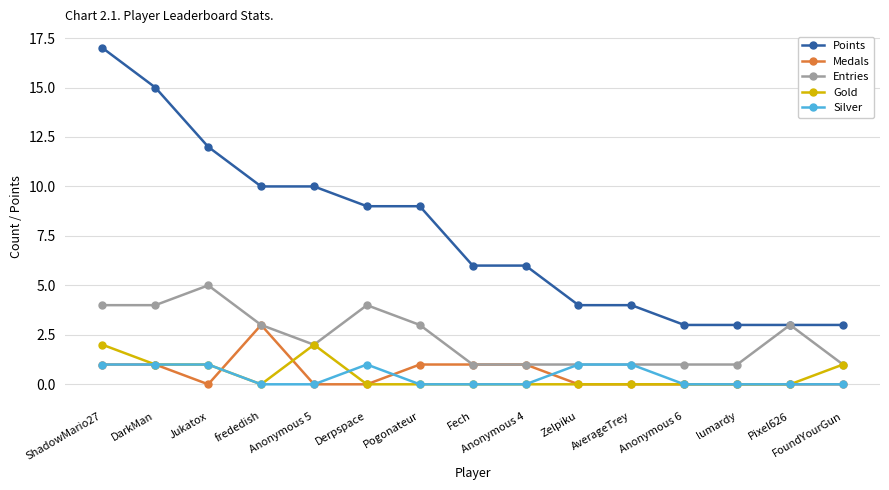

Is it true that Points equals 6 at DarkMan?

False